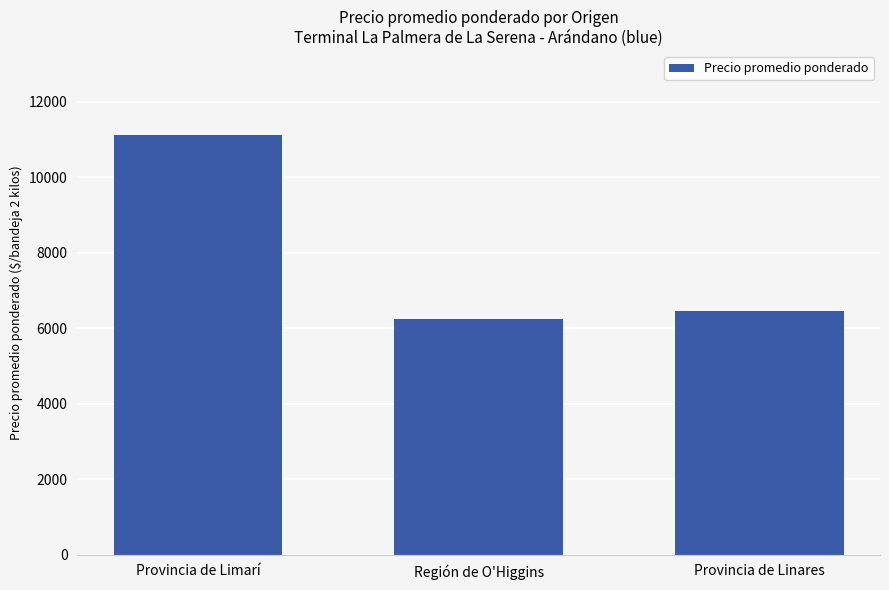

True or false: the data shows 2424 at Región de O'Higgins.

False